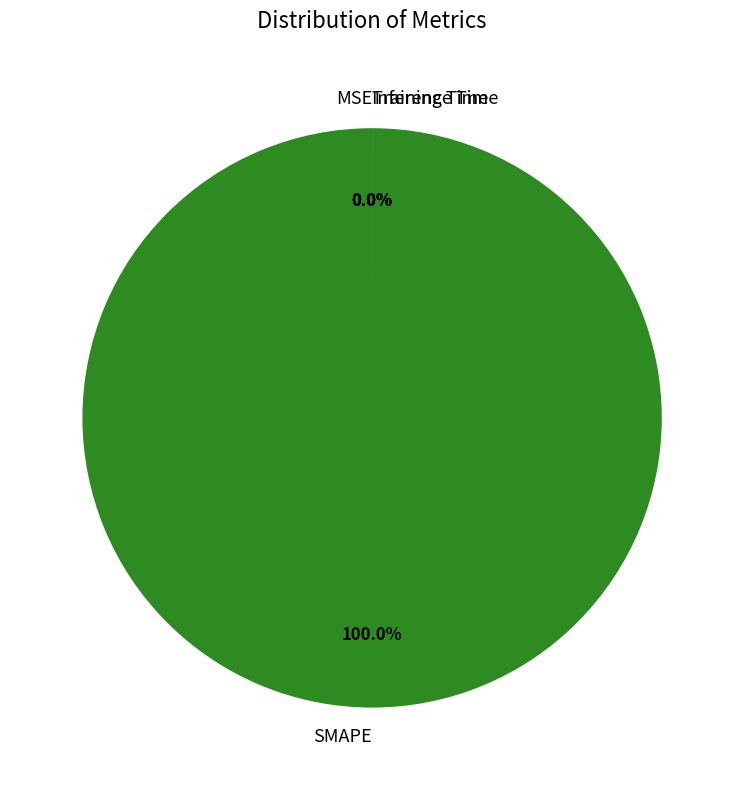

Does SMAPE represent more than half of the total?

Yes